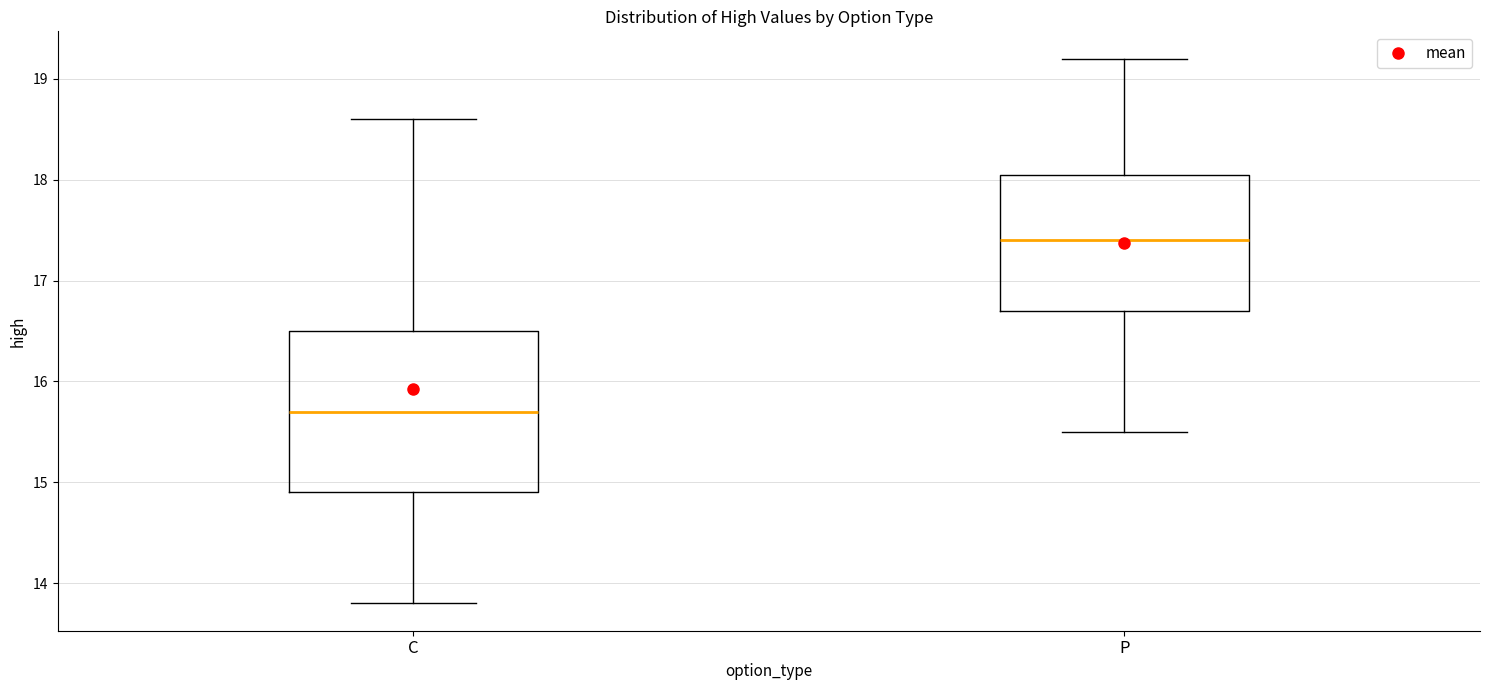

Reading left to right, read every box against the y-axis: the position of its median line, the range the box covers, and the ends of its whiskers. The values are not printed on the chart, so give them approximately, as read against the axis.

C: median 15.7, box 14.9 to 16.5, whiskers 13.8 to 18.6
P: median 17.4, box 16.7 to 18.1, whiskers 15.5 to 19.2